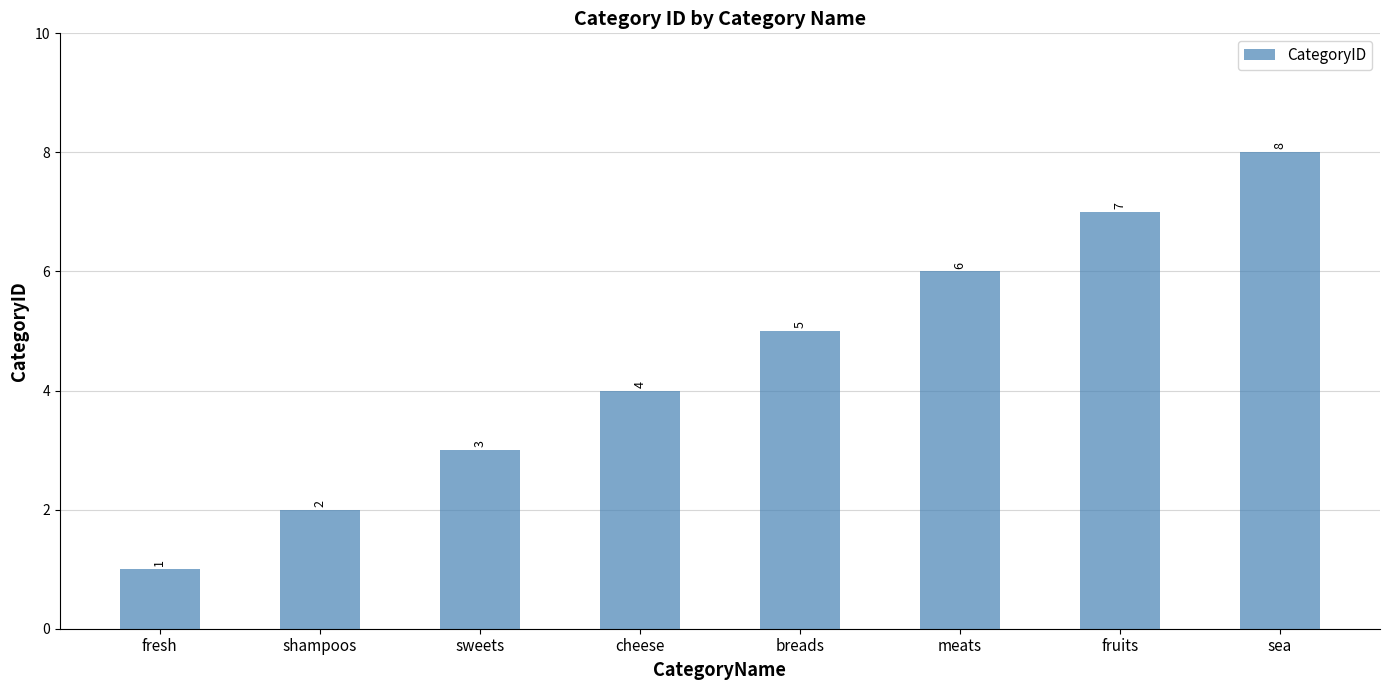

List the labels in order of value, largest first.

sea, fruits, meats, breads, cheese, sweets, shampoos, fresh